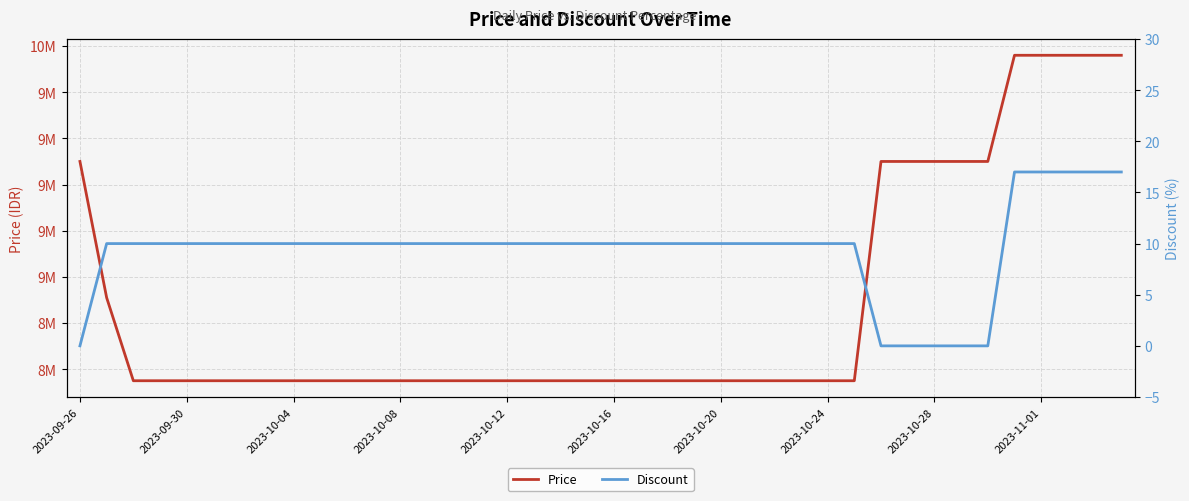

Where is Discount nearest to the value 8?

2023-09-30